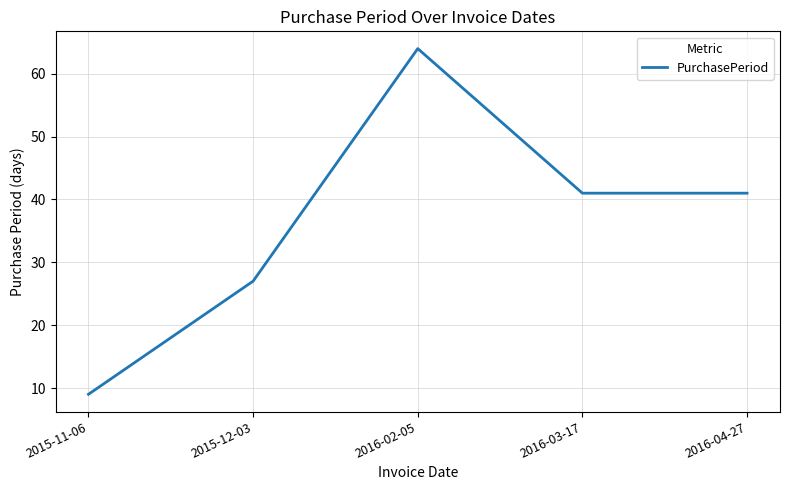

What position from the right is 2015-11-06?

5